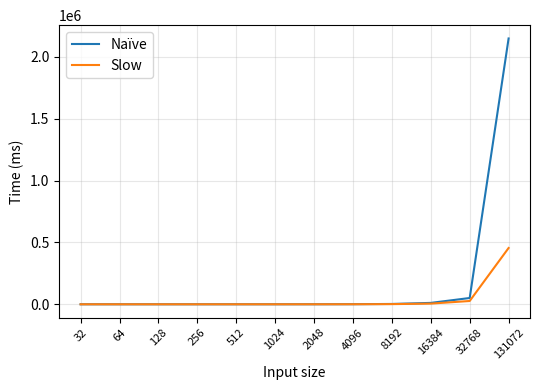

List the series in order of their overall mean, lowest first.

Slow, Naïve